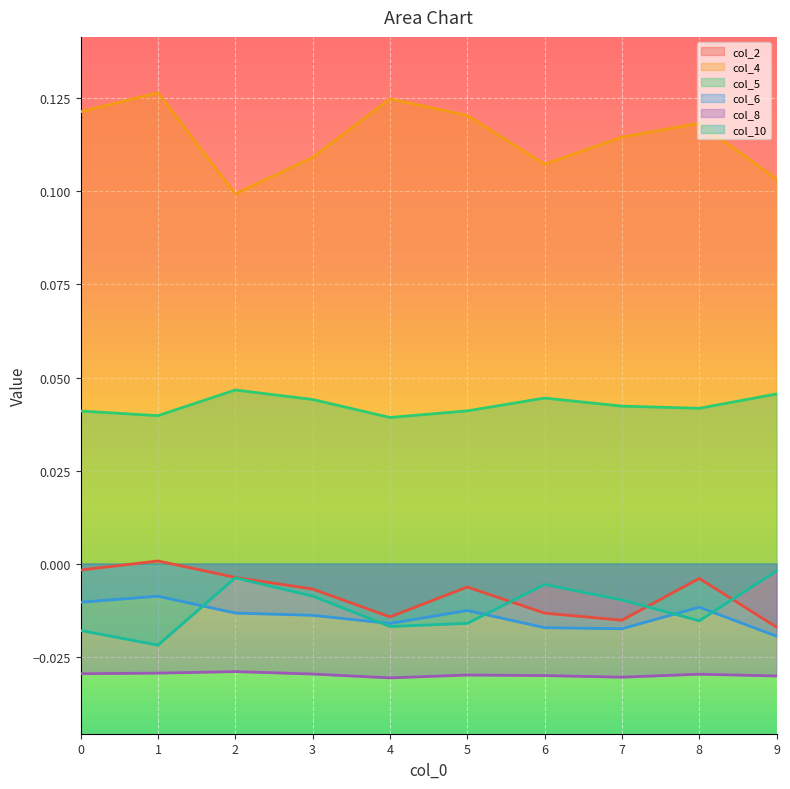

What is the sum of the col_4 values at 2 and 8?

0.2